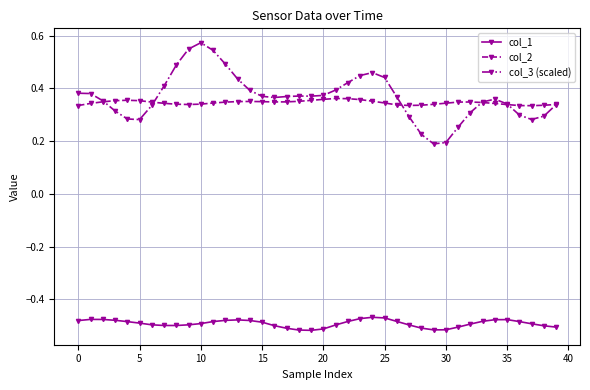

Which series has the largest range (max minus min)?

col_3 (scaled)